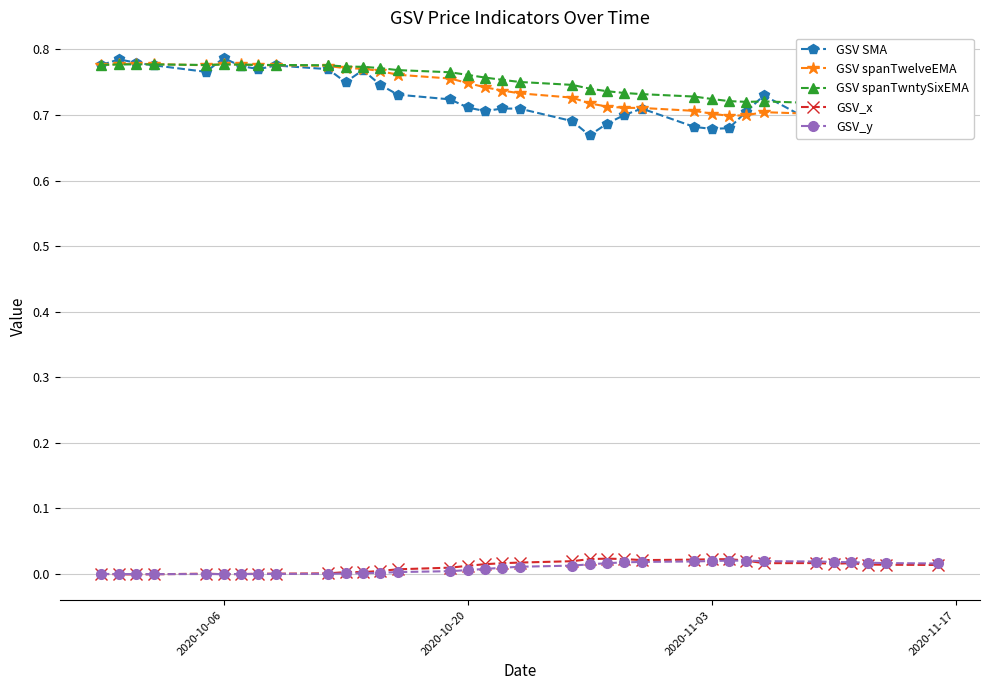

True or false: GSV SMA and GSV_y cross at least once.

False